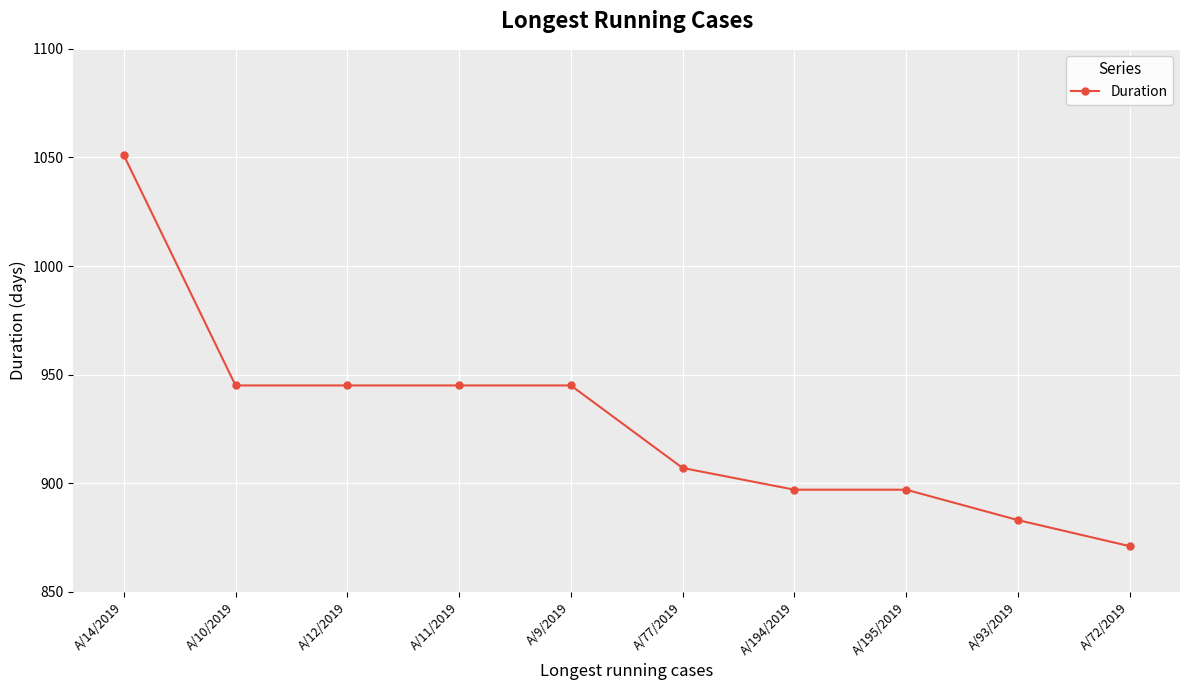

What is the difference between the maximum and second lowest values?

168